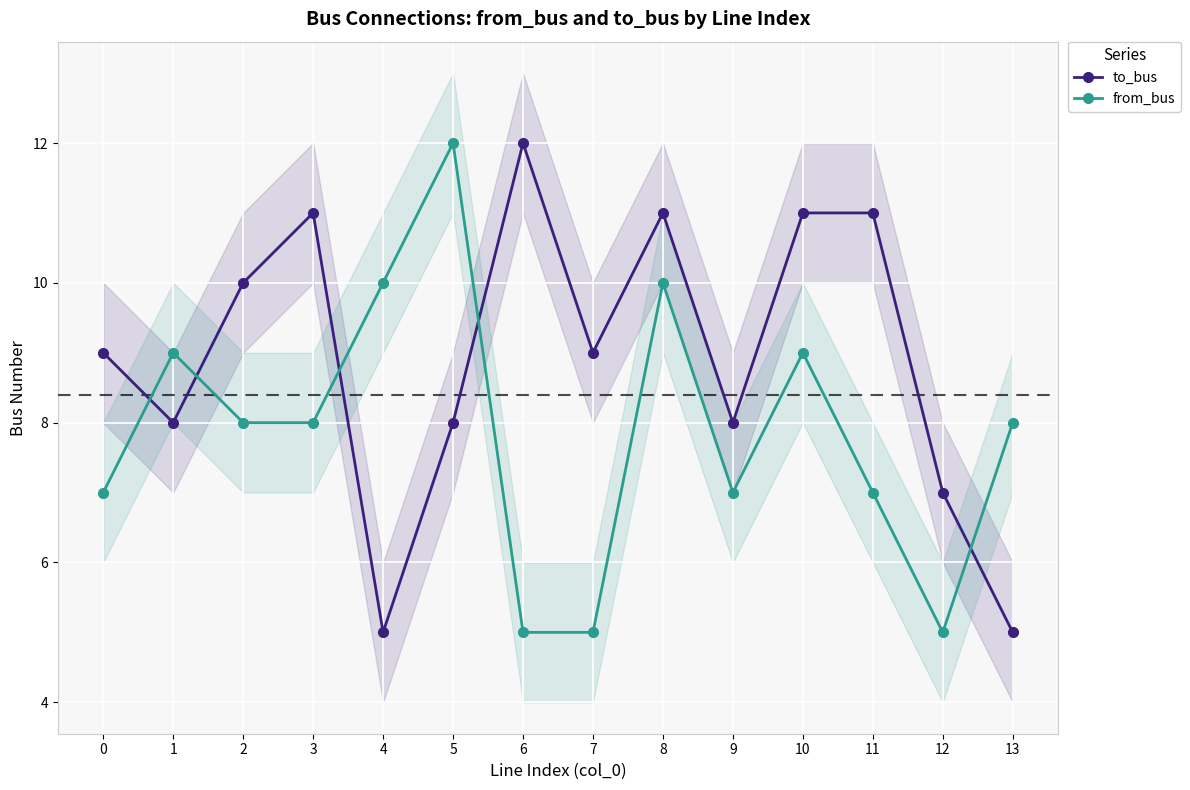

Reading right to left, extract all data points from this chart.

to_bus: 5	7	11	11	8	11	9	12	8	5	11	10	8	9
from_bus: 8	5	7	9	7	10	5	5	12	10	8	8	9	7